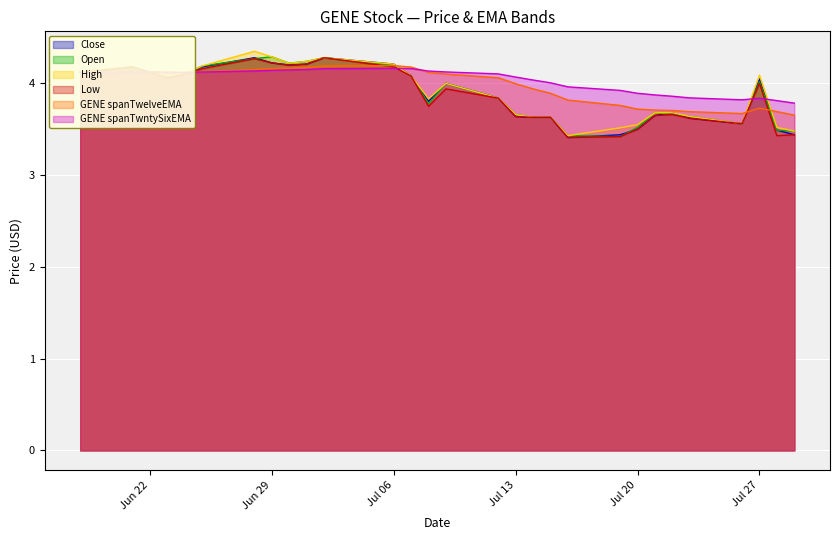

Which category has the lowest value across all series?

2021-07-16